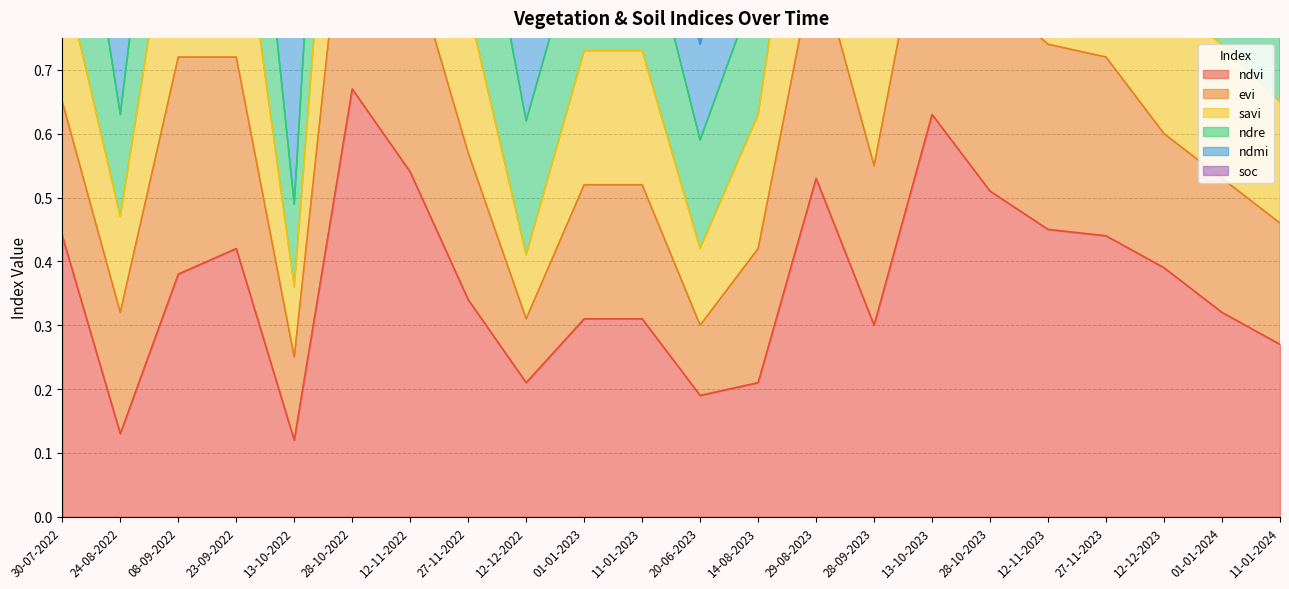

True or false: ndvi and savi cross at least once.

False